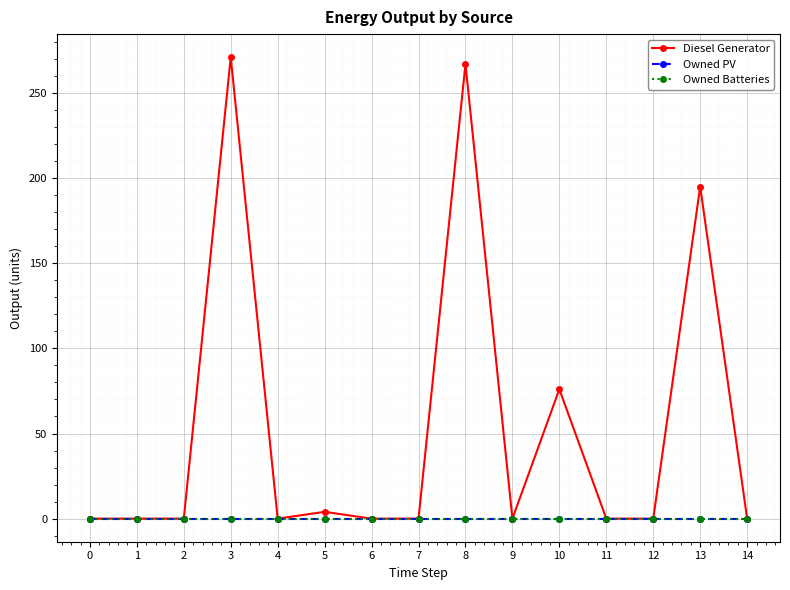

Does the chart display data point markers on the line(s)?

Yes